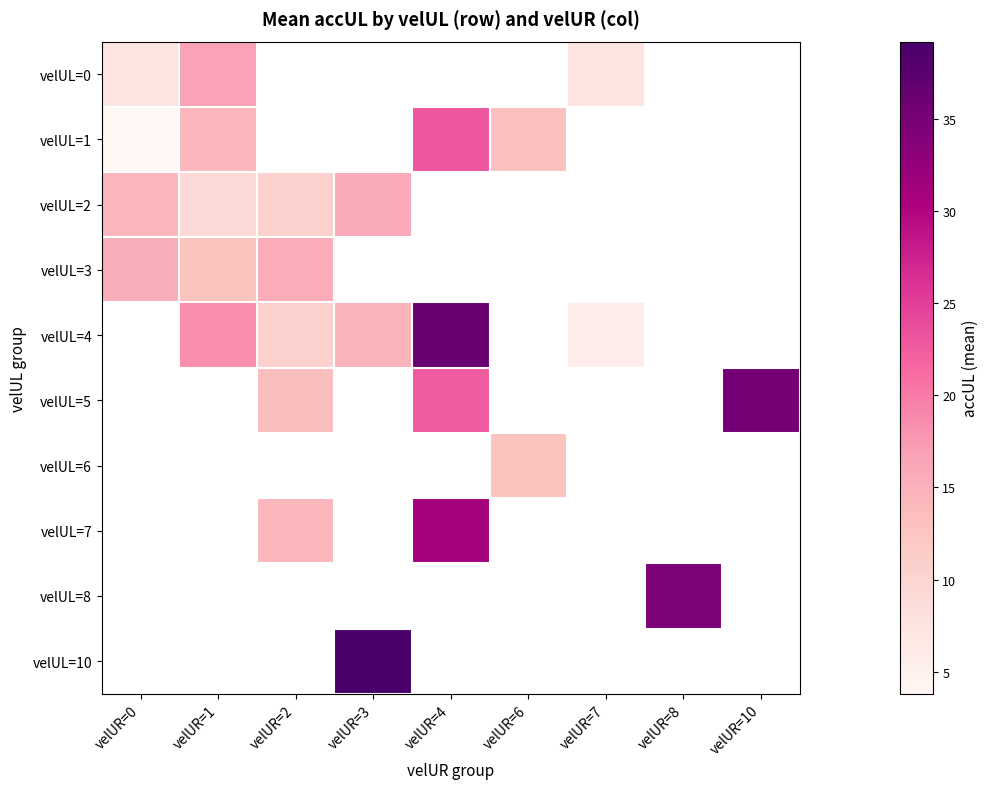

Where does the velUL=4 series first go above 18?

velUR=1